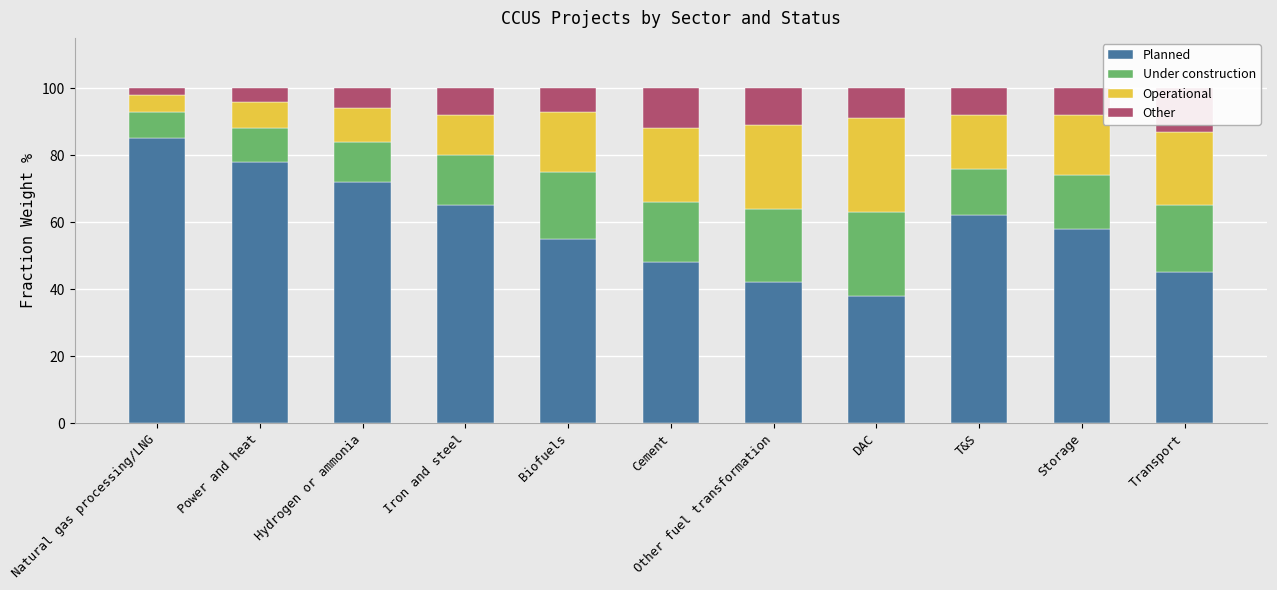

What is the smallest value displayed?

2.0